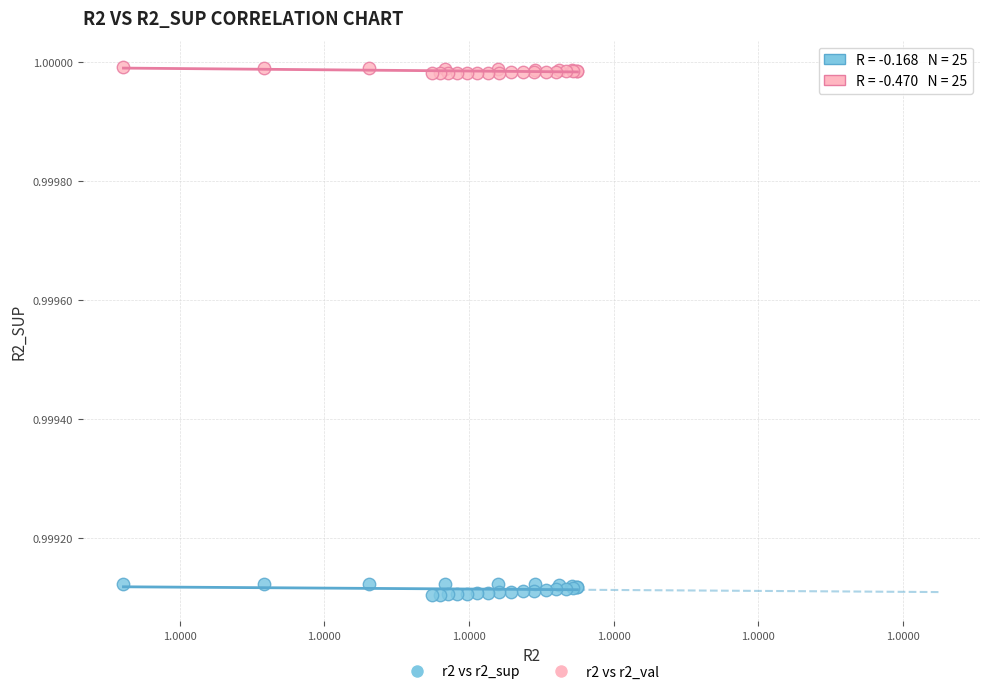

Which series has the largest Y range (max minus min)?

r2 vs r2_sup